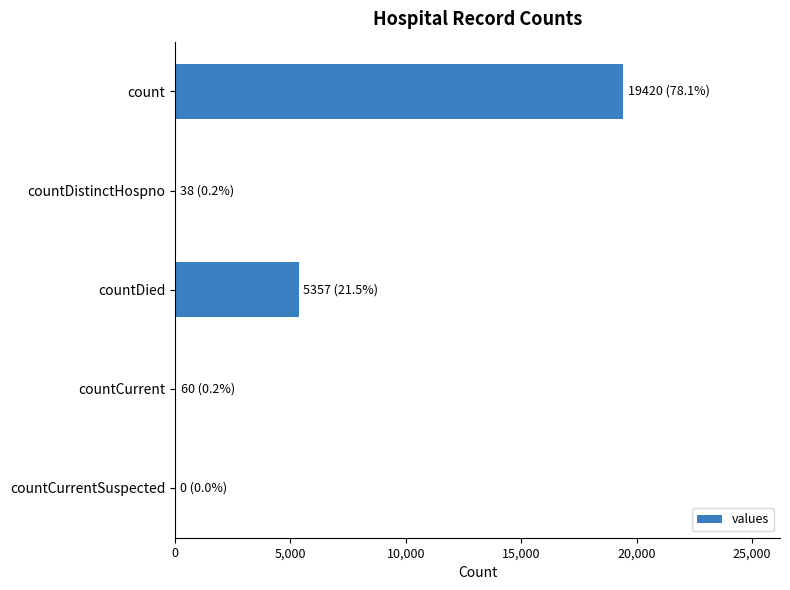

Where is the data nearest to the value 9710?

countDied